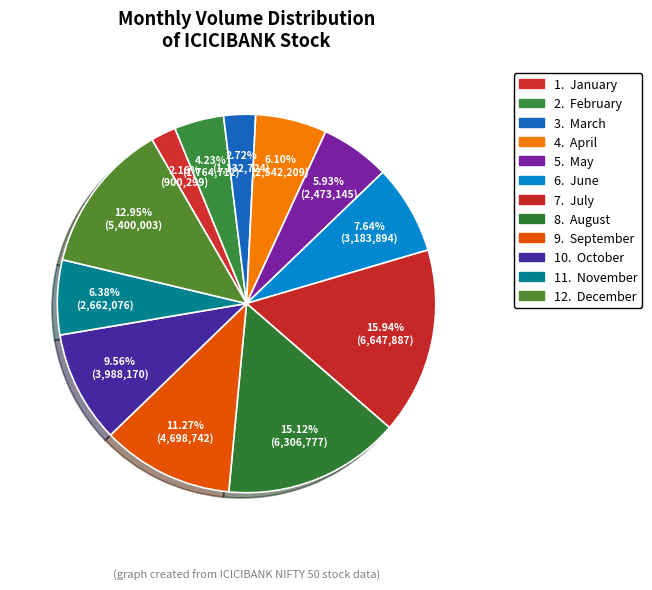

To the nearest percent, what is the average slice percentage?

8%